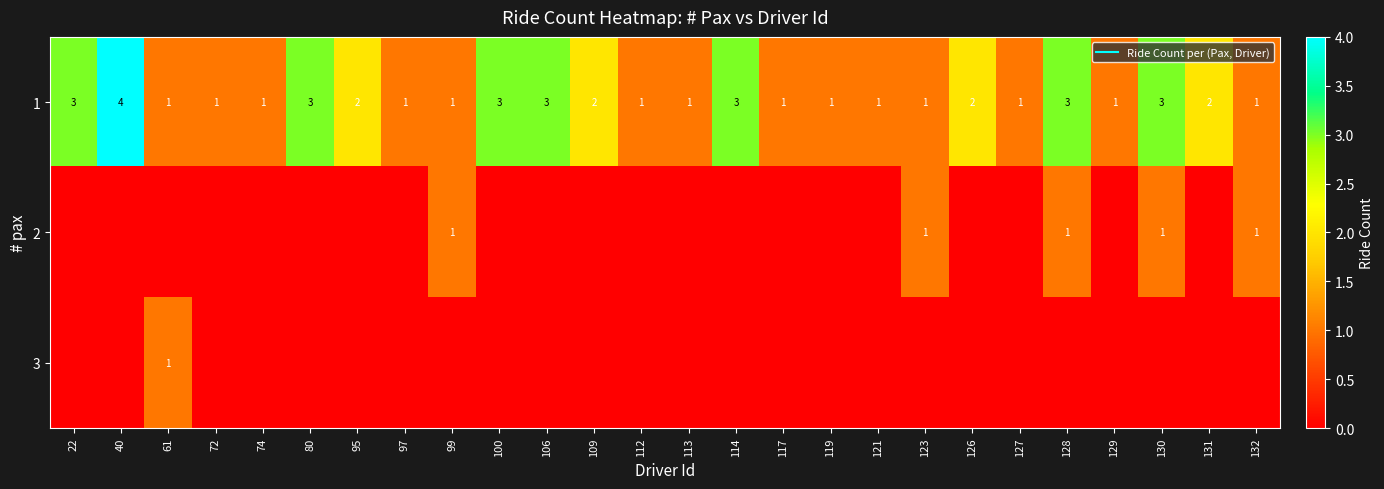

Which series has the largest total across all categories?

1